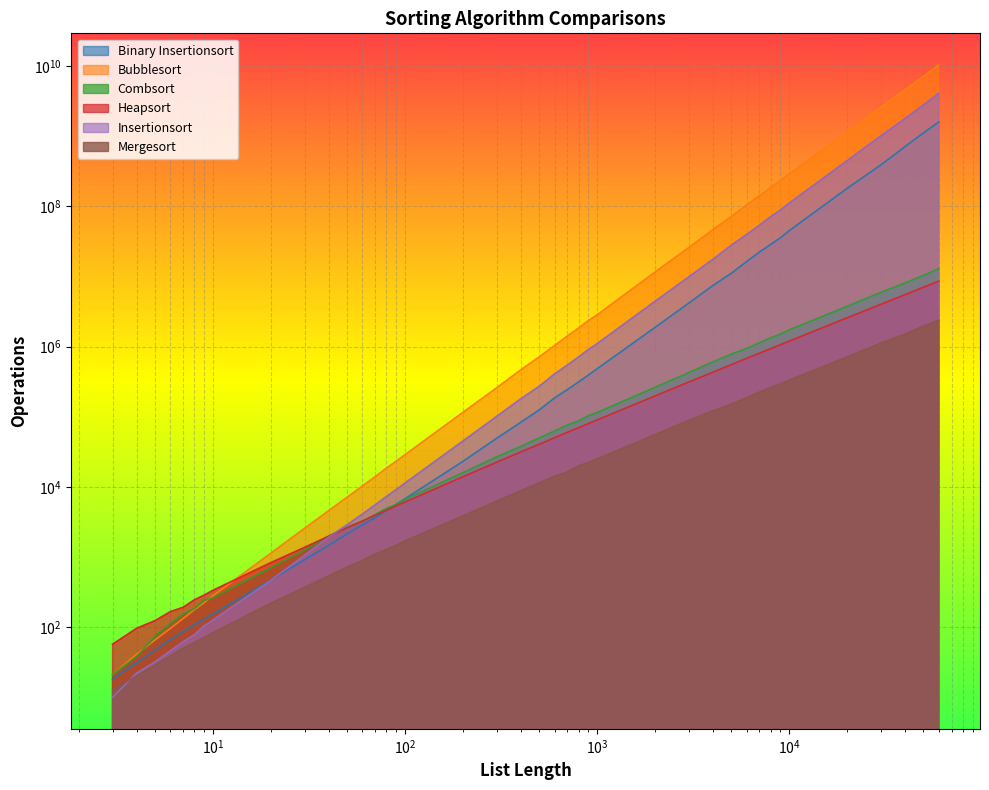

What are all the series names shown in the legend?

Binary Insertionsort, Bubblesort, Combsort, Heapsort, Insertionsort, Mergesort